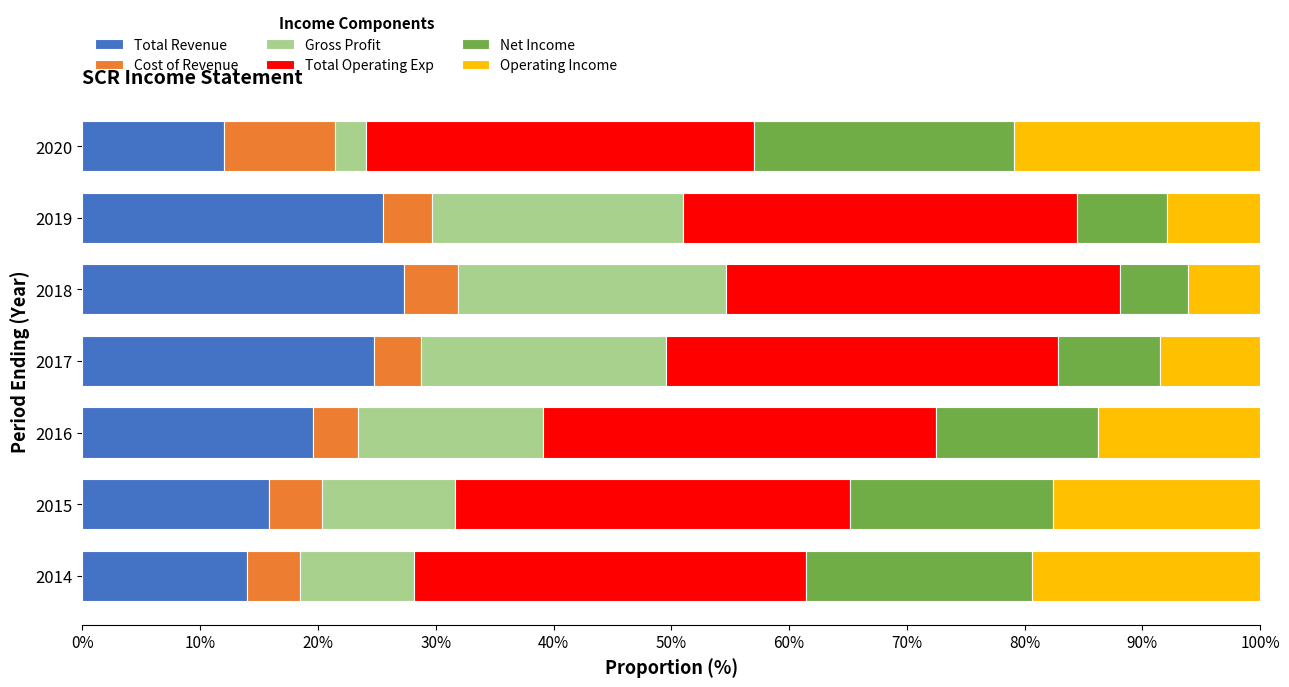

True or false: Total Revenue has a value of 38.6 at 2017.

False